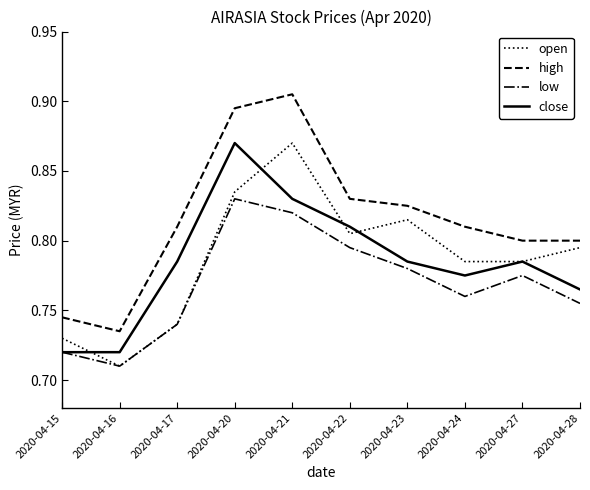

At which label does high reach its peak?

2020-04-21